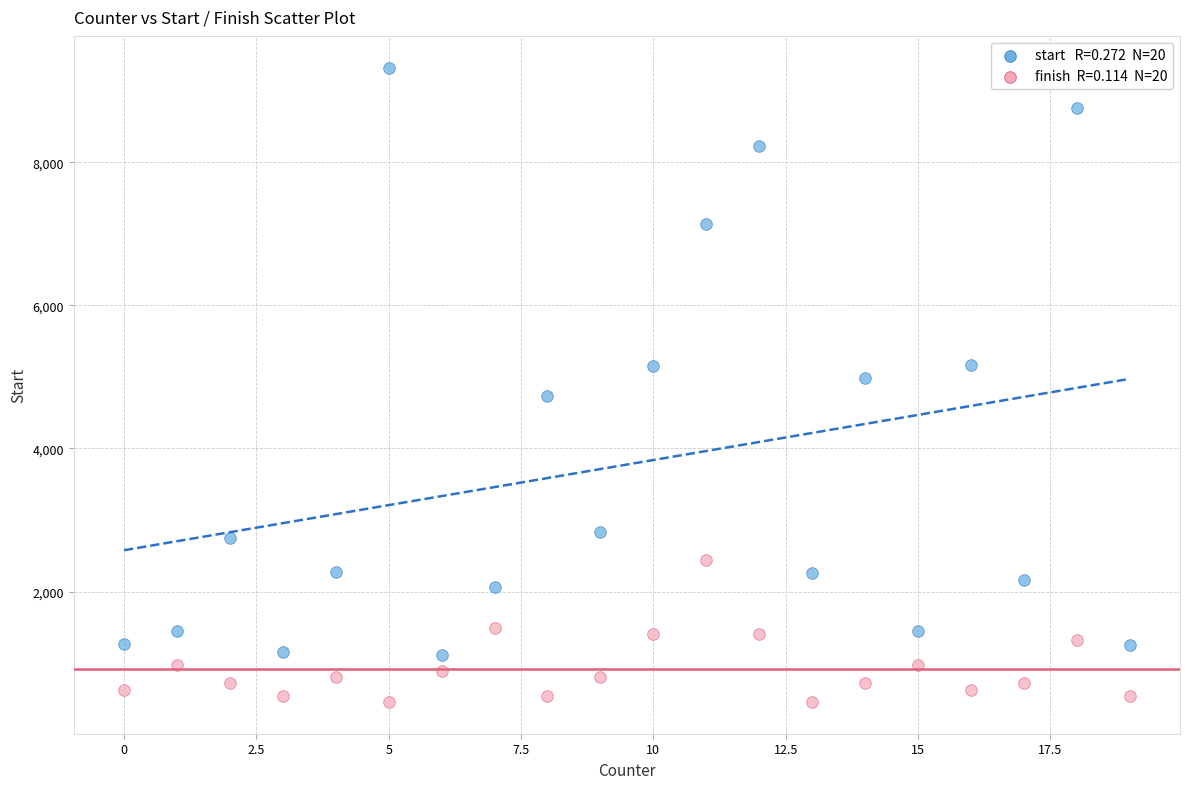

Across all data points, what is the range of Y values (max minus min)?

8867.6